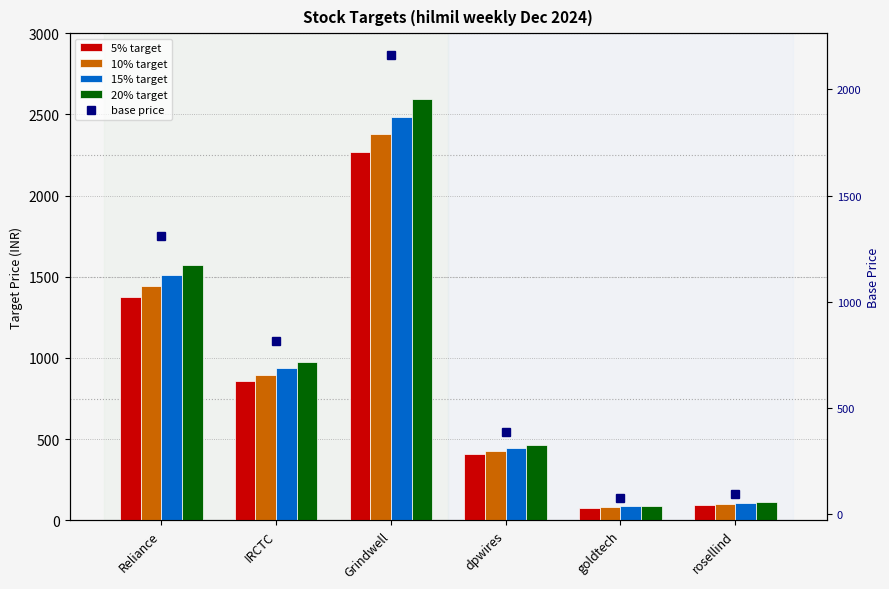

How many series are shown in this chart?

5